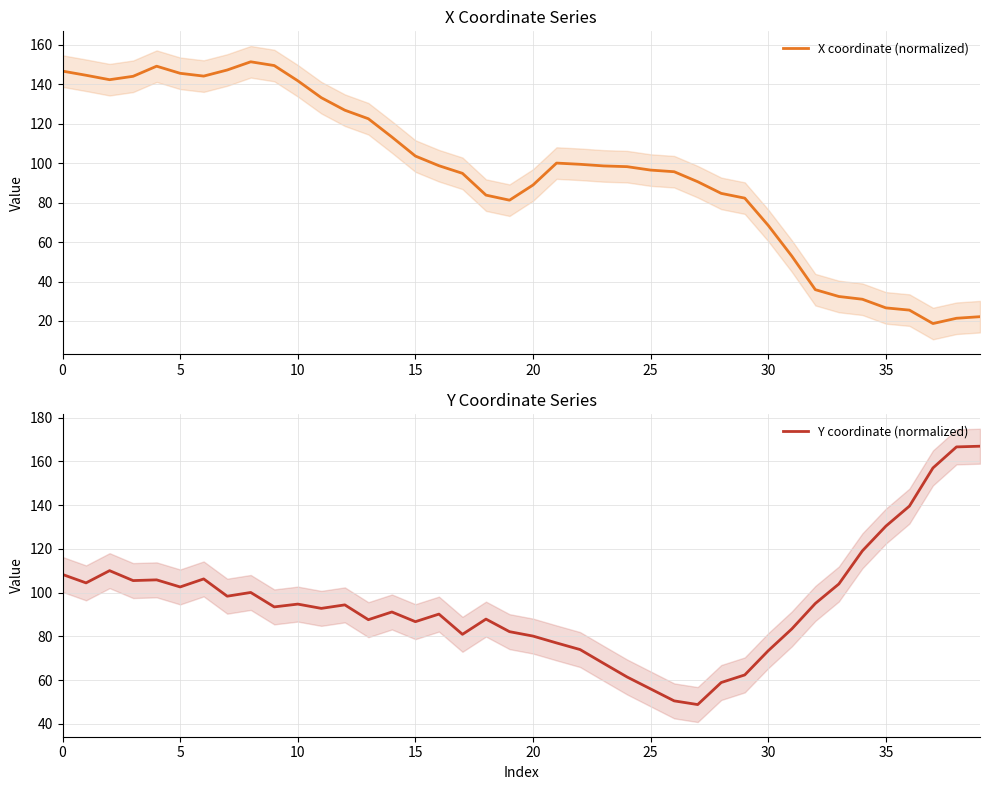

Where do X coordinate (normalized) and Y coordinate (normalized) first cross each other?

17 and 18